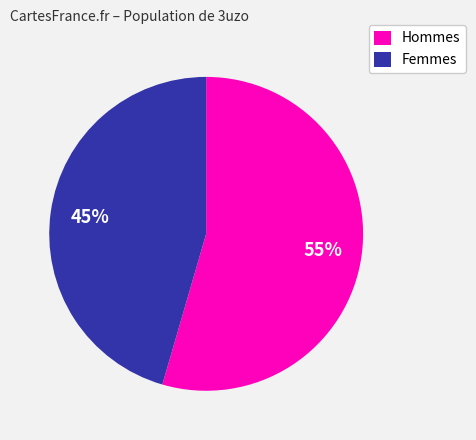

What percentage is the Hommes slice, to the nearest percent?

55%